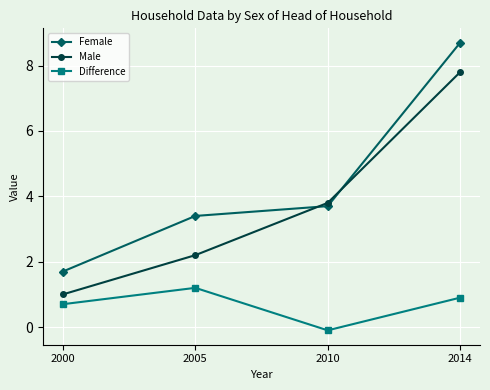

True or false: Male has a value of 1.4 at 2000.

False